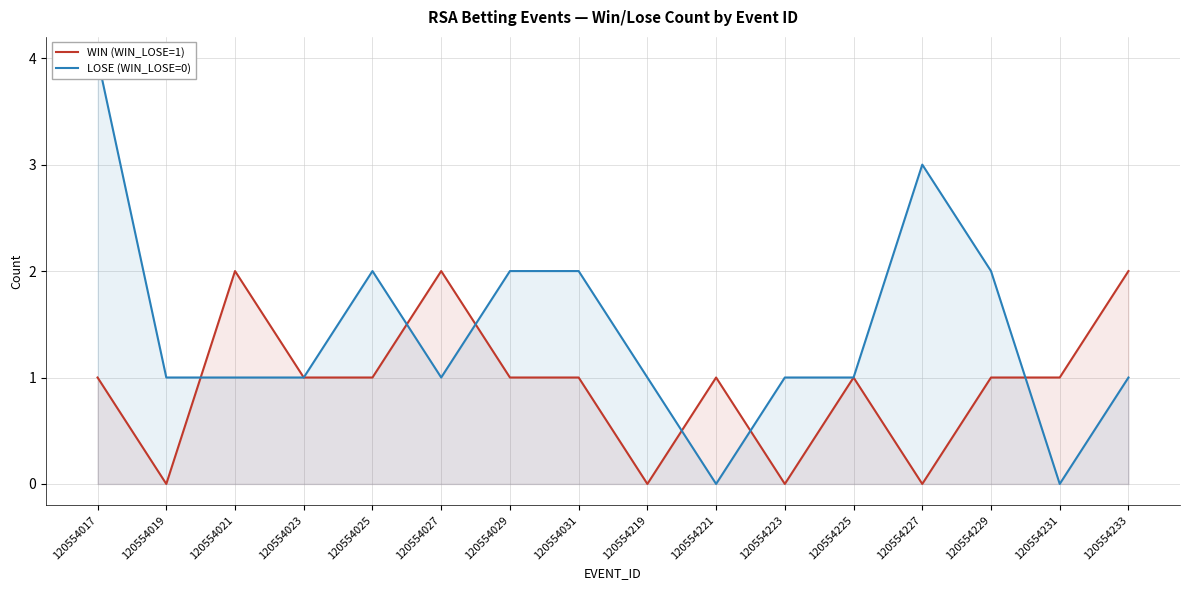

What is the value of the LOSE (WIN_LOSE=0) point at the 1st from the left?

4